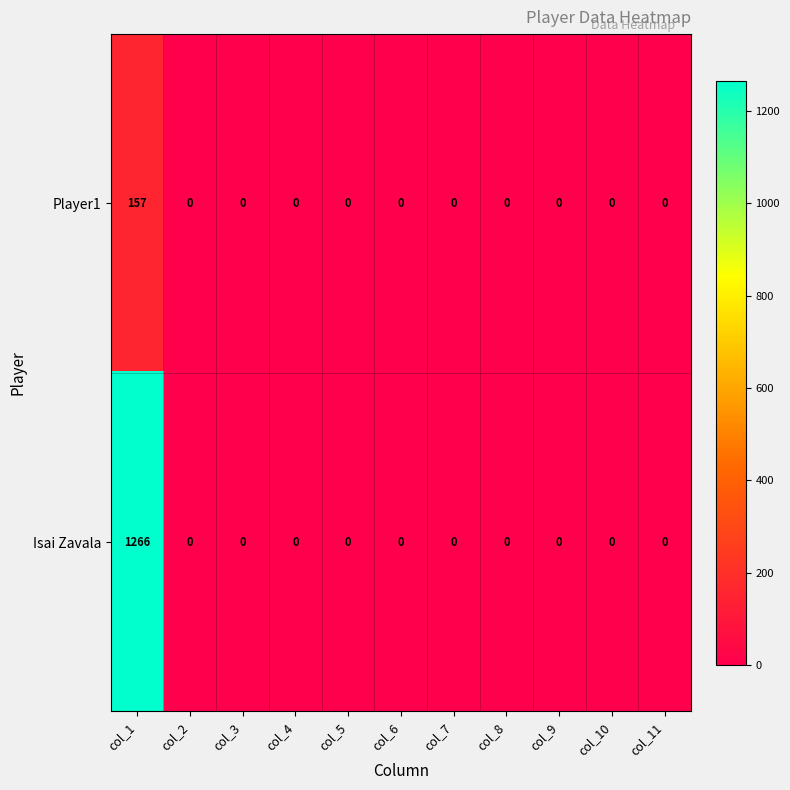

What is the maximum value shown in the chart?

1266